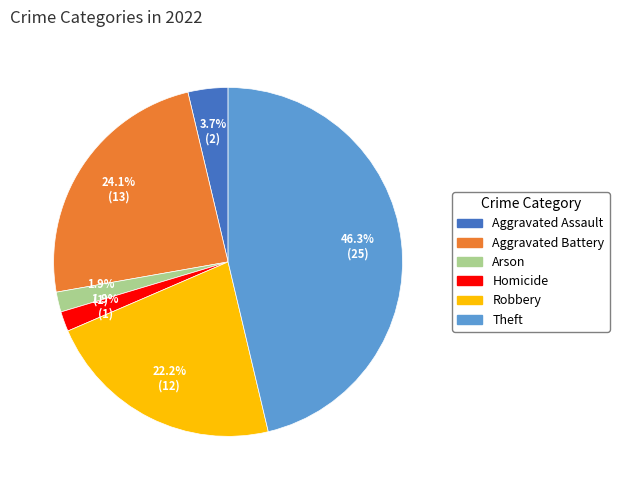

To the nearest percent, what percentage of the pie is Theft?

46%